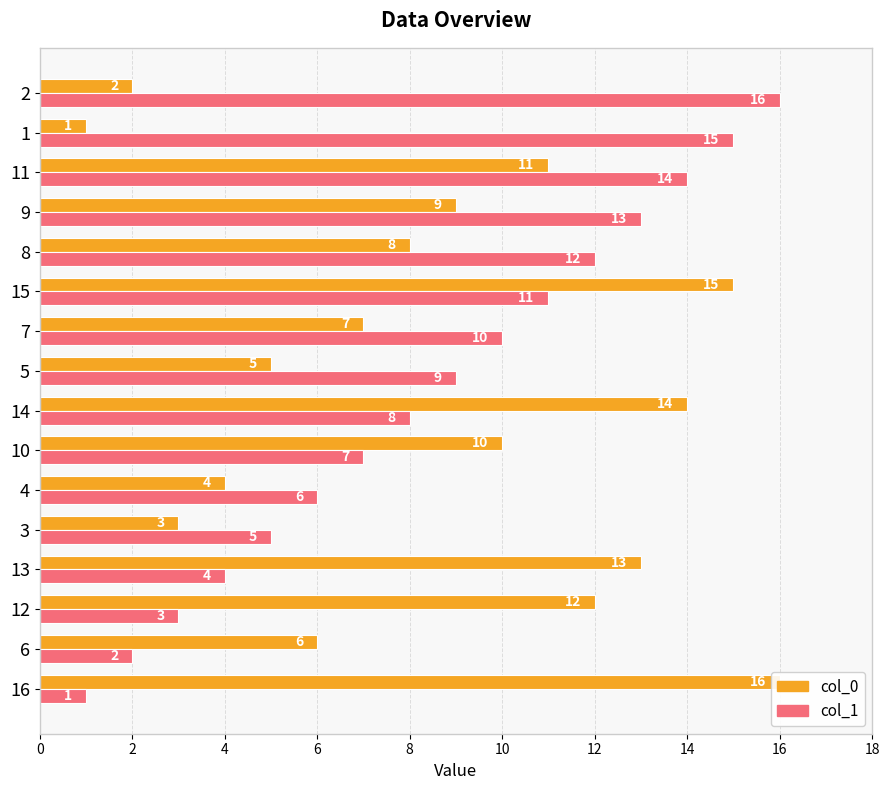

List the series in order of their peak value, highest first.

col_0, col_1